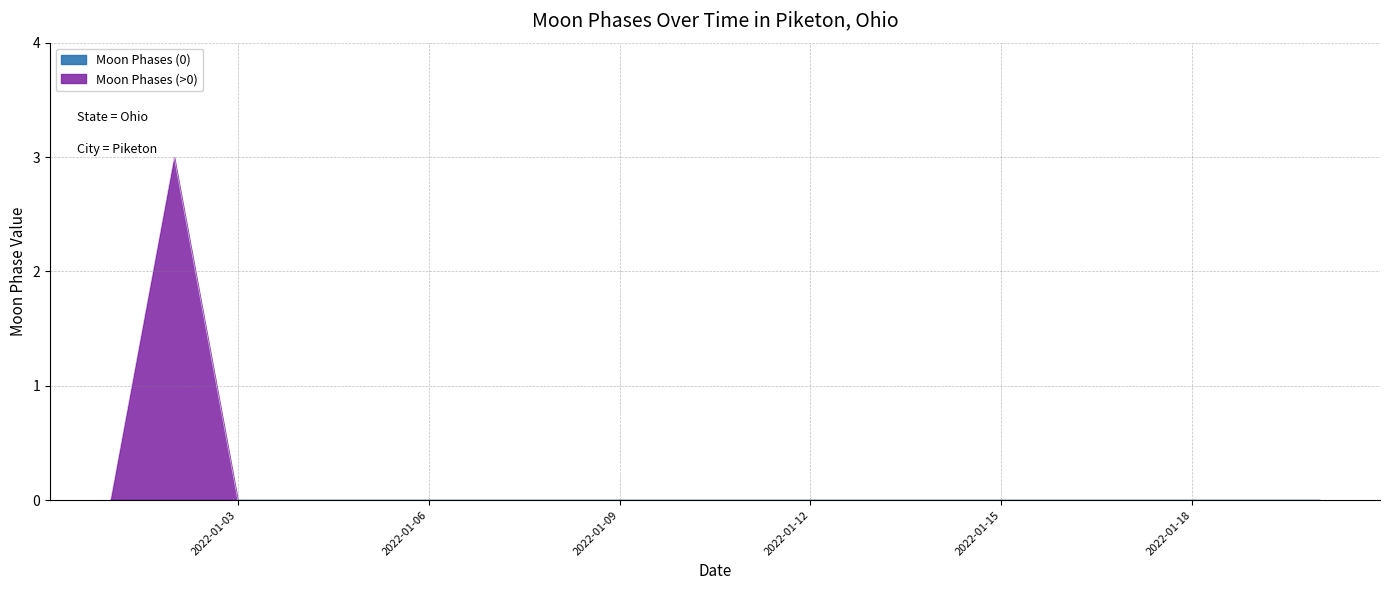

Reading left to right, what are all the values shown in this chart?

0	3	0	0	0	0	0	0	0	0	0	0	0	0	0	0	0	0	0	0